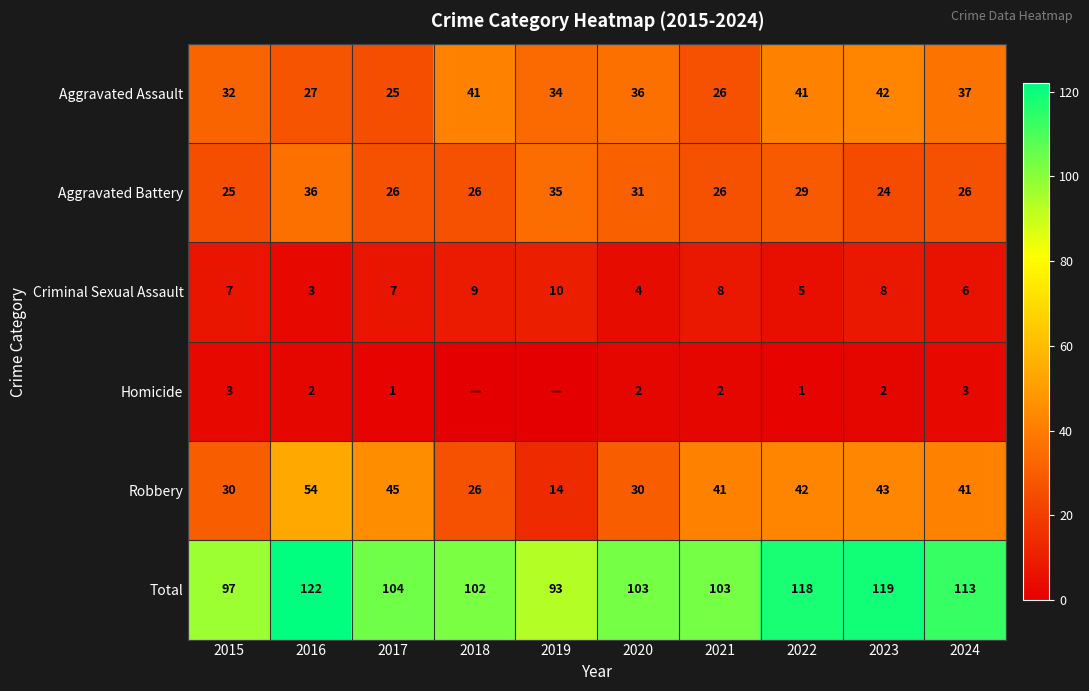

At how many categories does at least one series exceed 65?

10